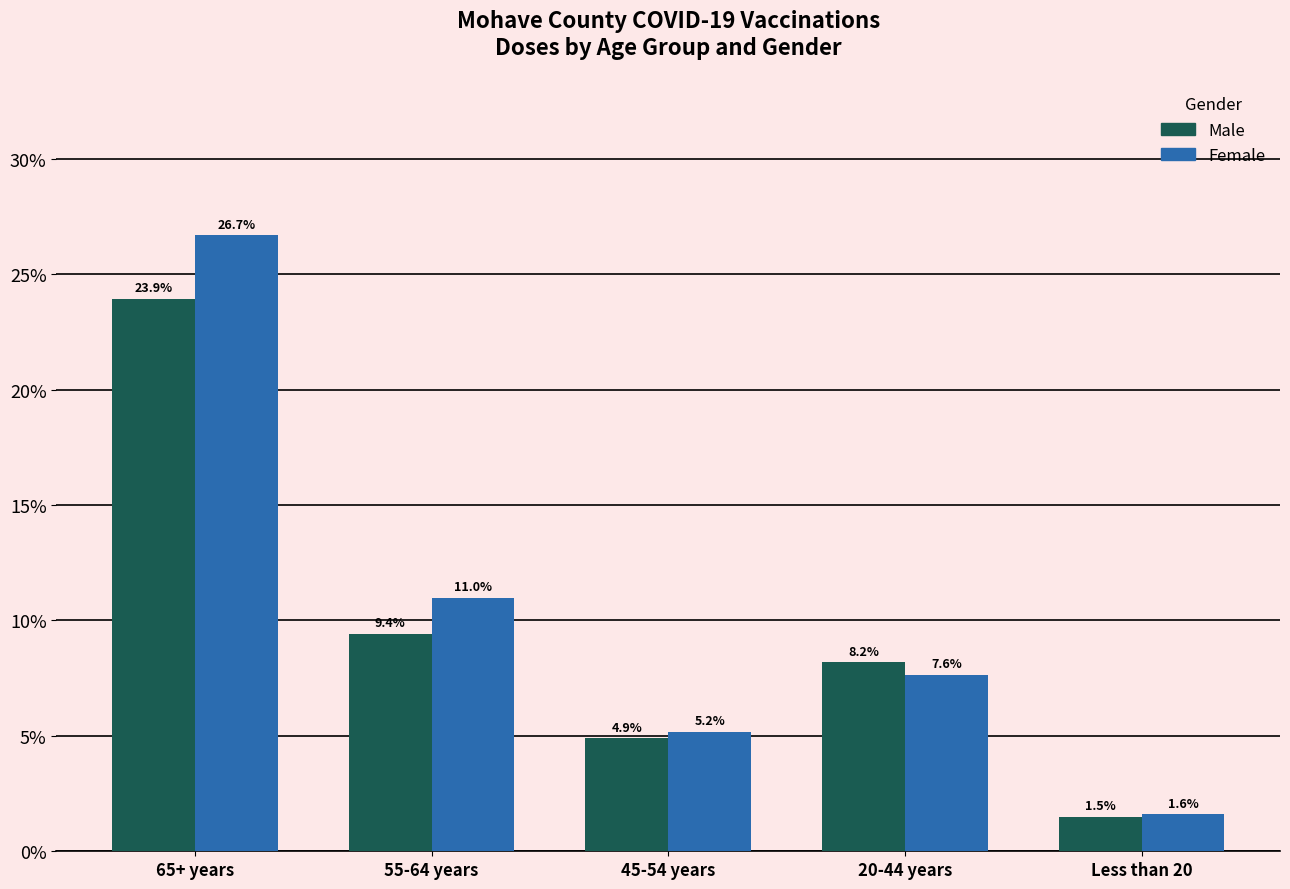

List the series in order of their peak value, highest first.

Female, Male